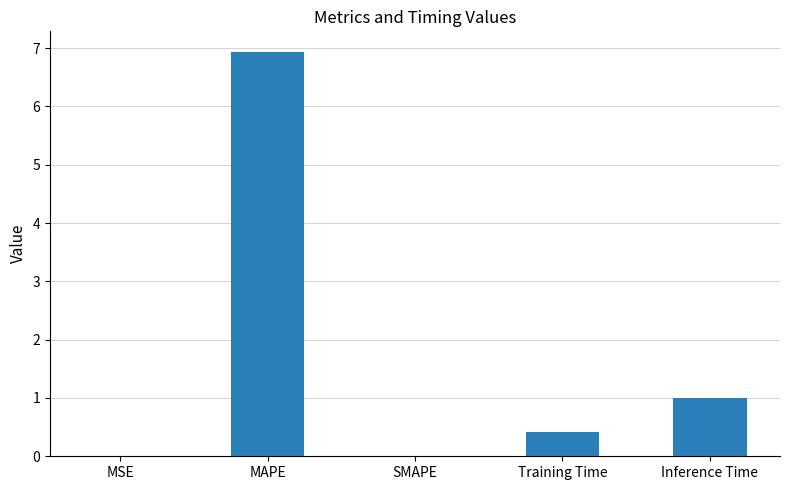

What is the greatest value displayed?

6.9